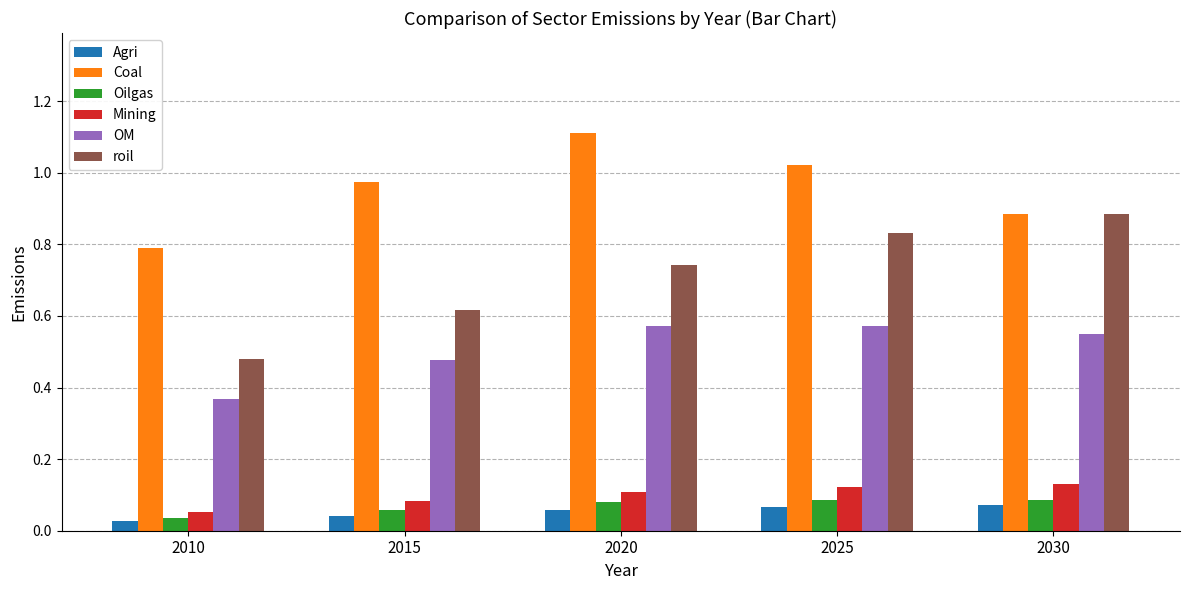

What is the sum of all Coal values?

4.8